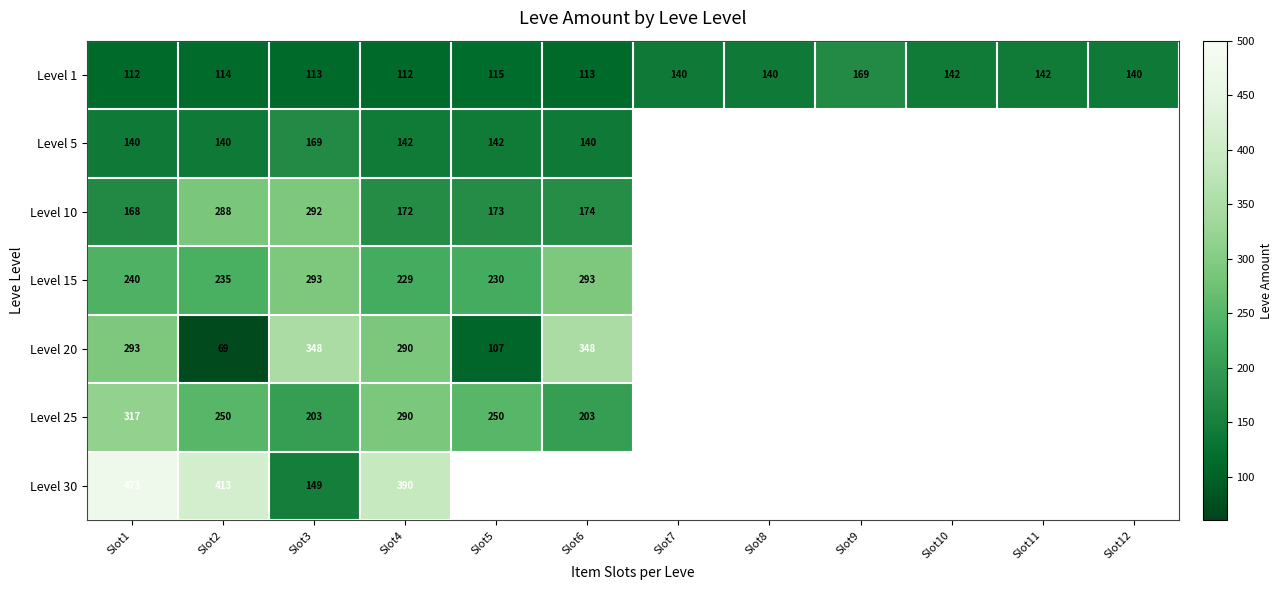

Which label corresponds to the smallest value in the chart?

Slot2